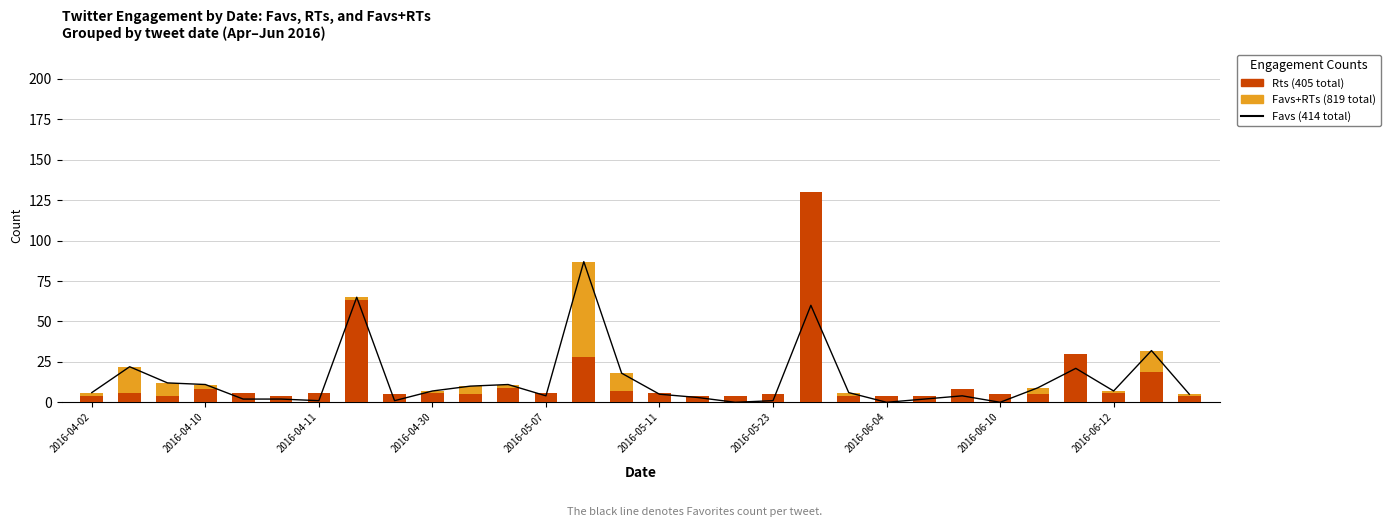

What is the maximum value for Favs?

87